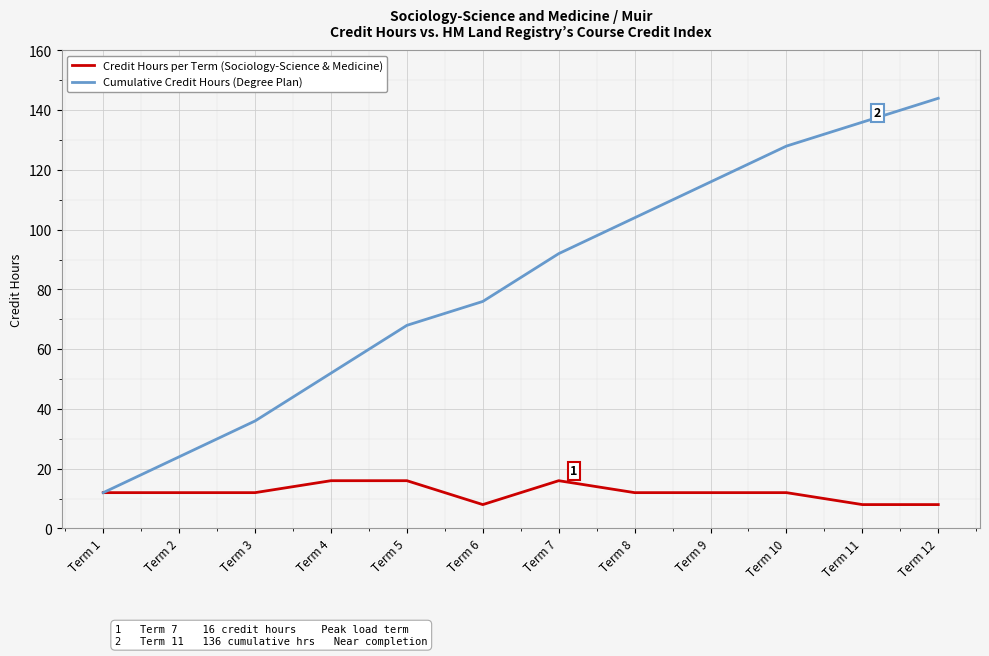

At how many categories does at least one series exceed 100?

5